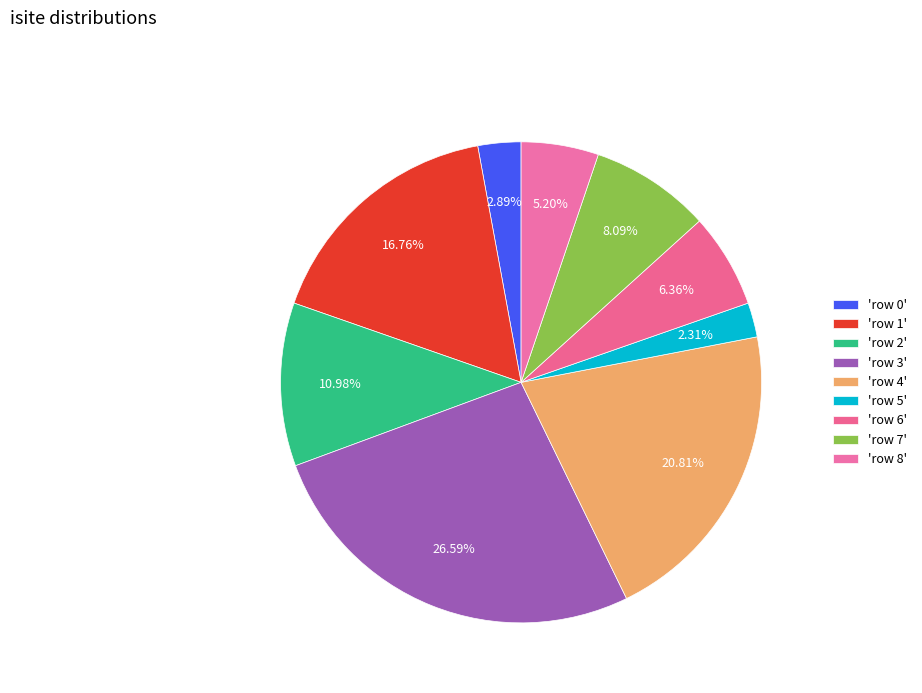

Is there any slice that represents more than half of the pie?

No